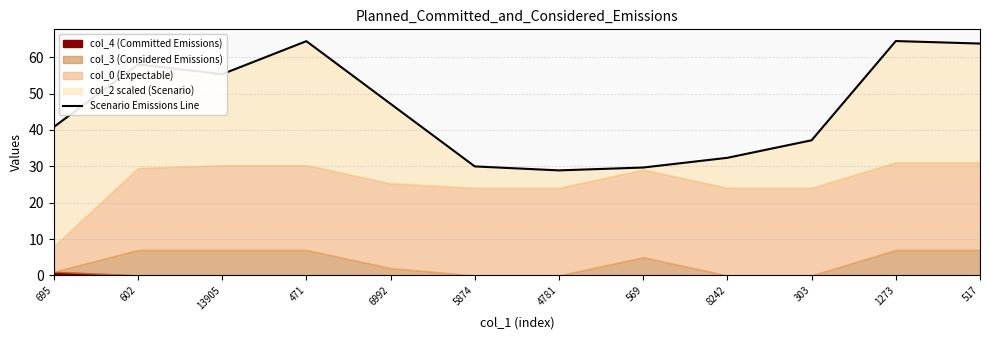

What is the change in value from 602 to 471?

+6.4